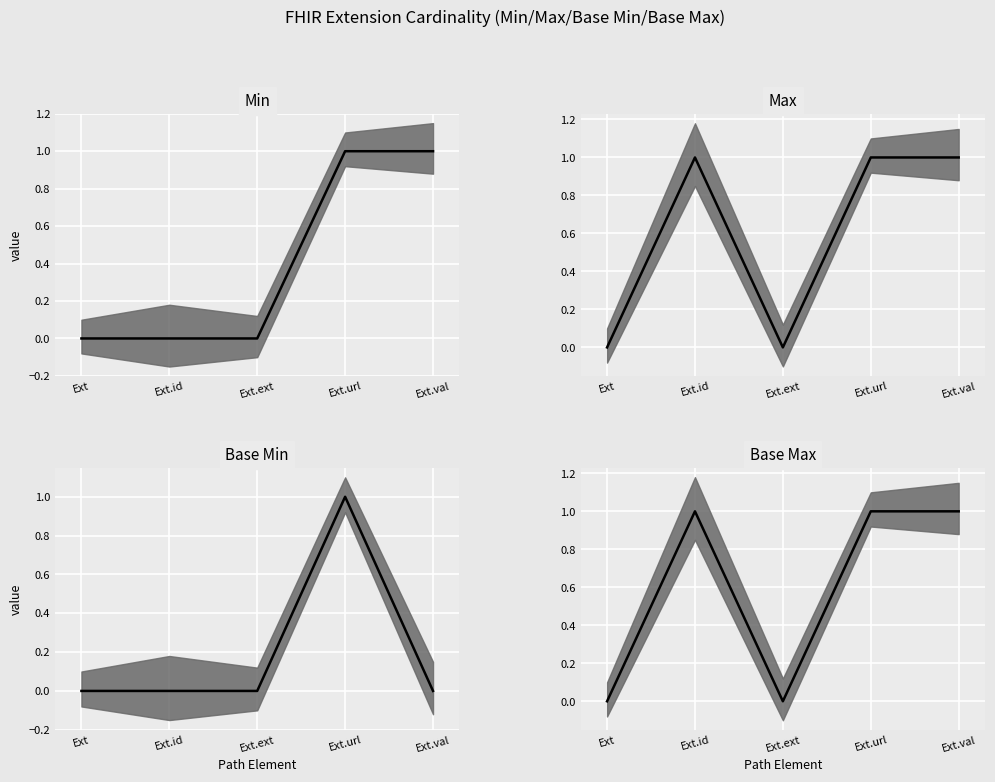

True or false: Base Min and Extension Min cross at least once.

False